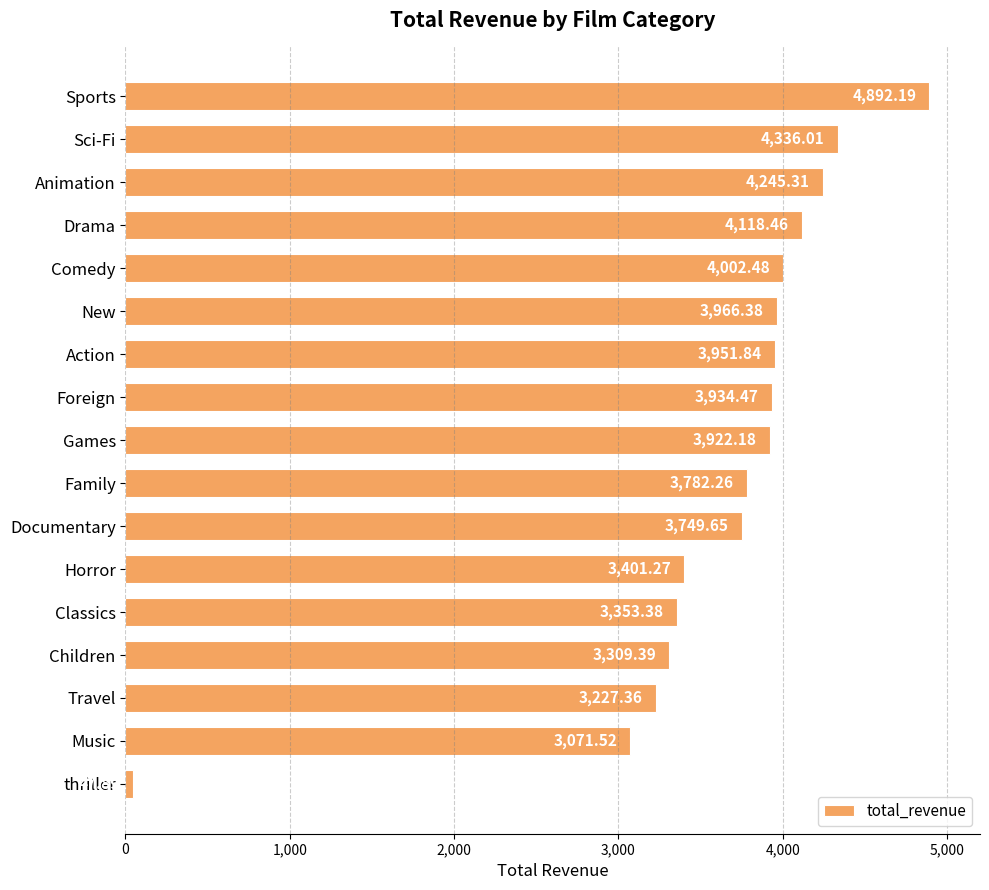

List the labels in order of value, largest first.

Sports, Sci-Fi, Animation, Drama, Comedy, New, Action, Foreign, Games, Family, Documentary, Horror, Classics, Children, Travel, Music, thriller